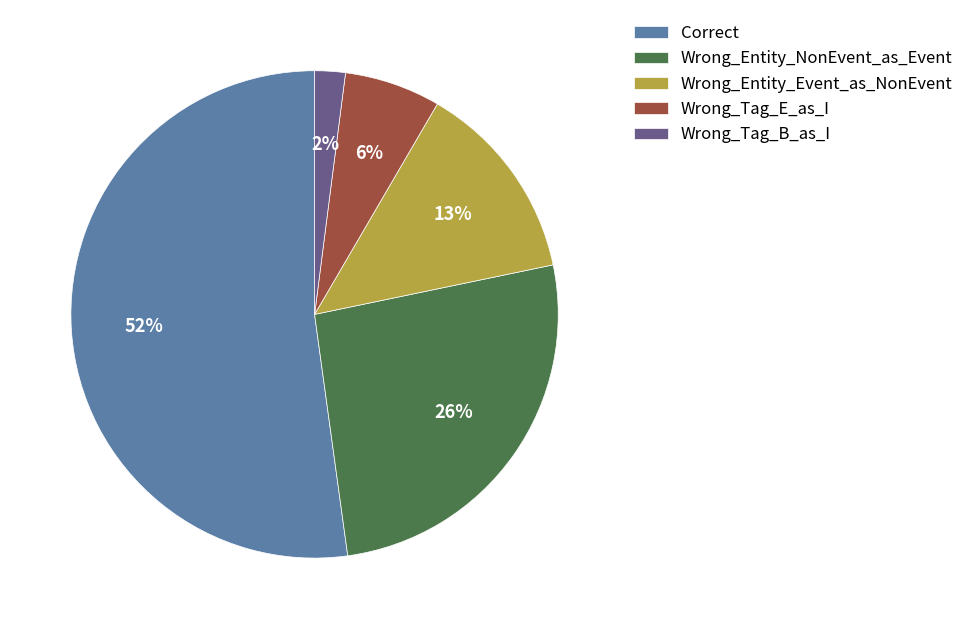

Is Wrong_Entity_NonEvent_as_Event the majority of the pie?

No